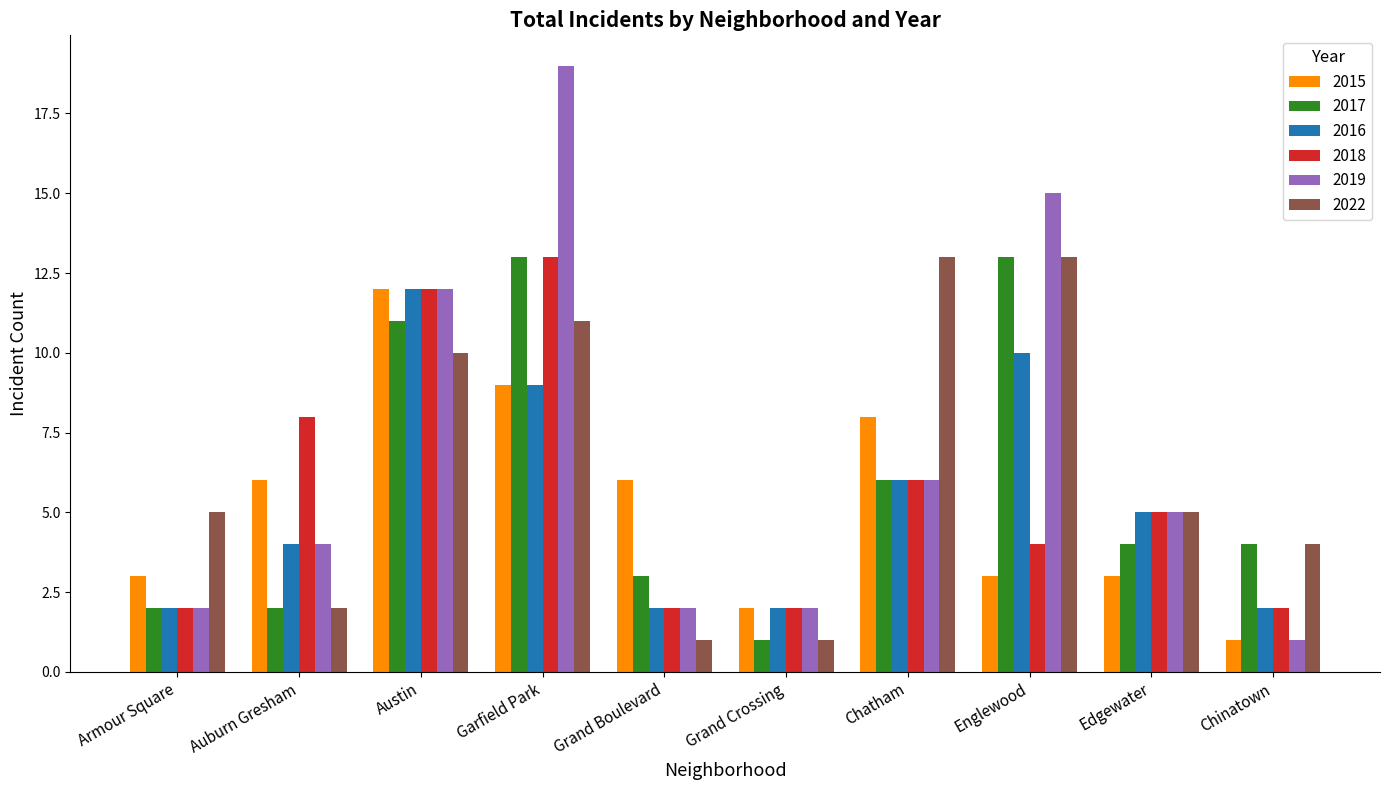

Reading right to left, list all the values displayed in this chart.

2015: 1	3	3	8	2	6	9	12	6	3
2017: 4	4	13	6	1	3	13	11	2	2
2016: 2	5	10	6	2	2	9	12	4	2
2018: 2	5	4	6	2	2	13	12	8	2
2019: 1	5	15	6	2	2	19	12	4	2
2022: 4	5	13	13	1	1	11	10	2	5